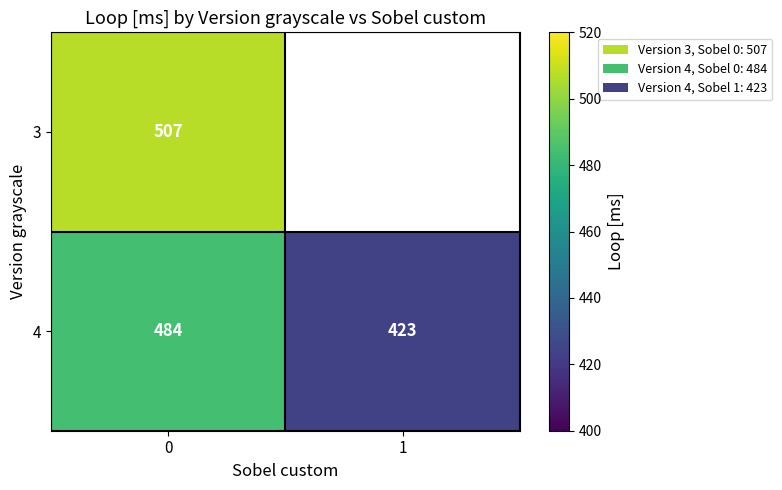

Count the 4 values in the range 423 to 484.

2